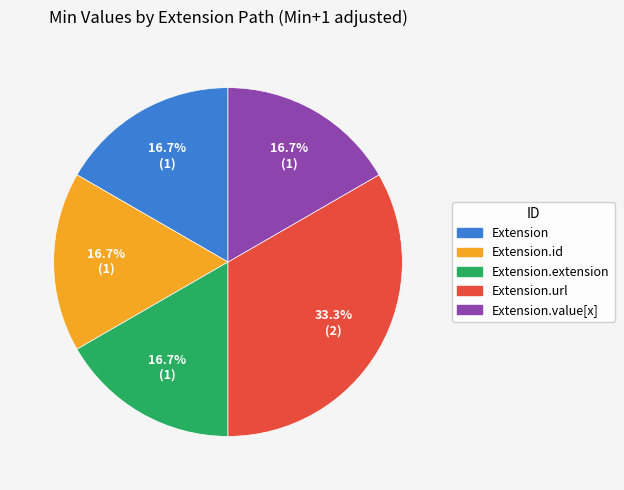

Does any single category account for the majority?

No